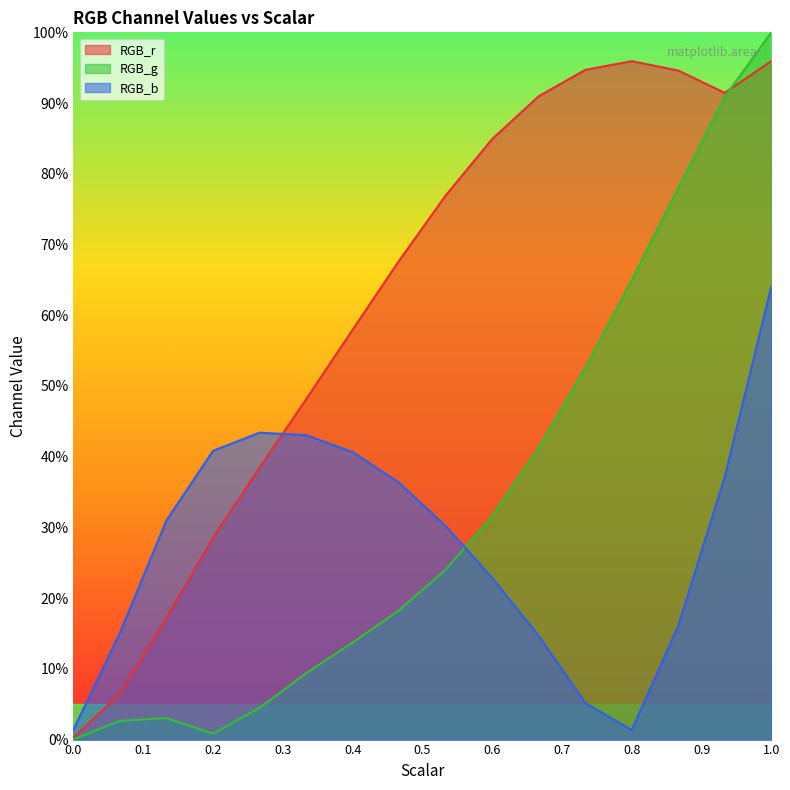

Which series ends up on top after the final intersection of RGB_g and RGB_b?

RGB_g